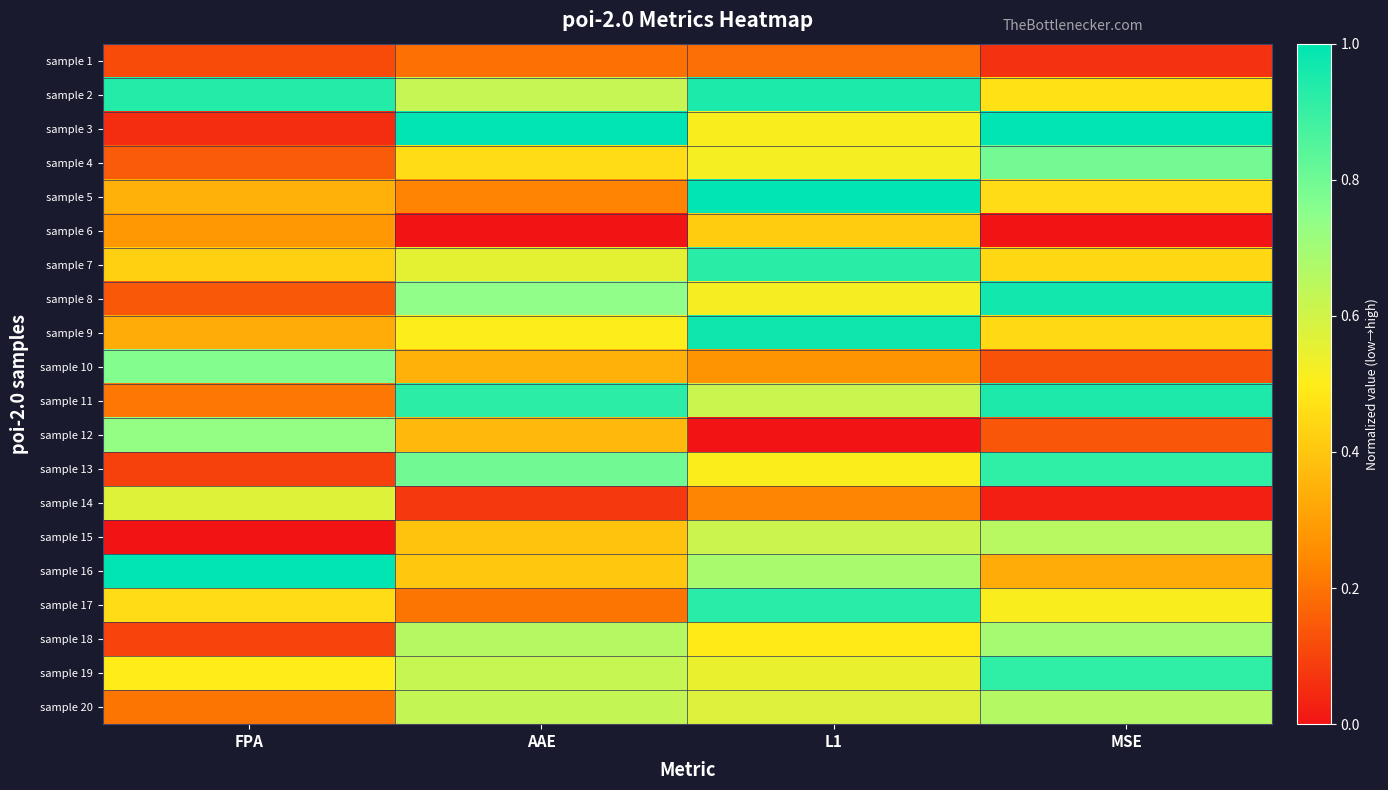

How many data points does each series have?

4